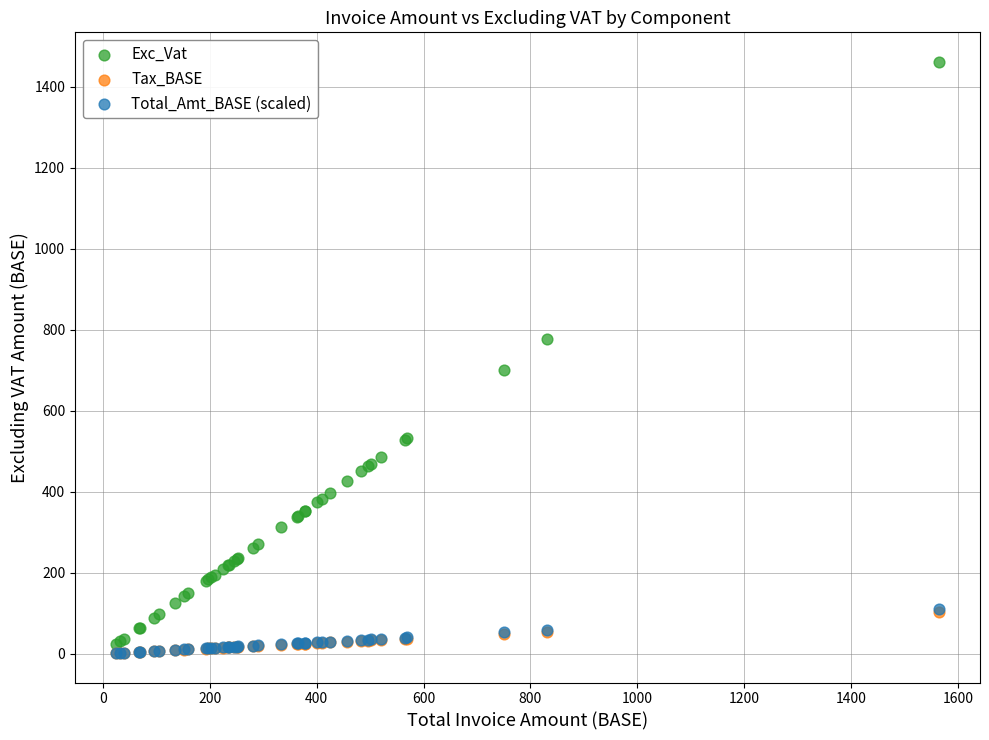

What are all the series names shown in the legend?

Exc_Vat, Tax_BASE, Total_Amt_BASE (scaled)